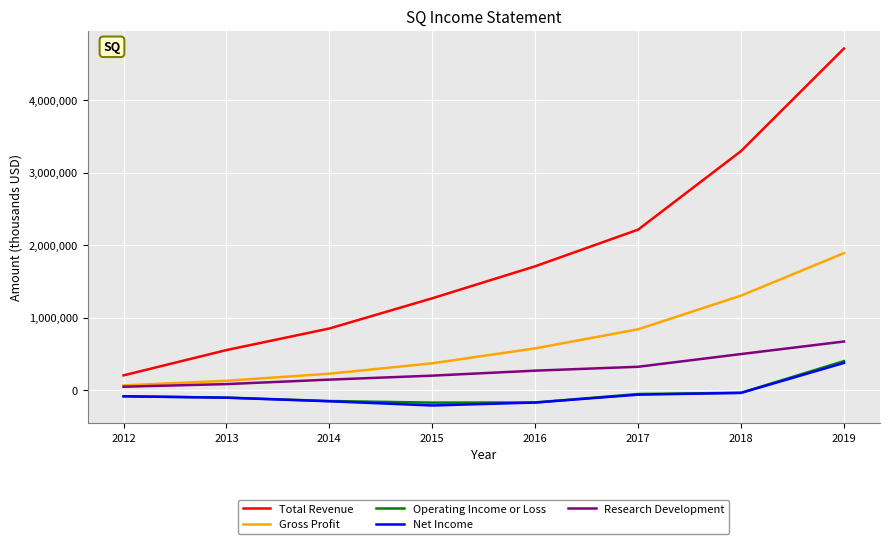

At which category is the sum across all series the highest?

2019